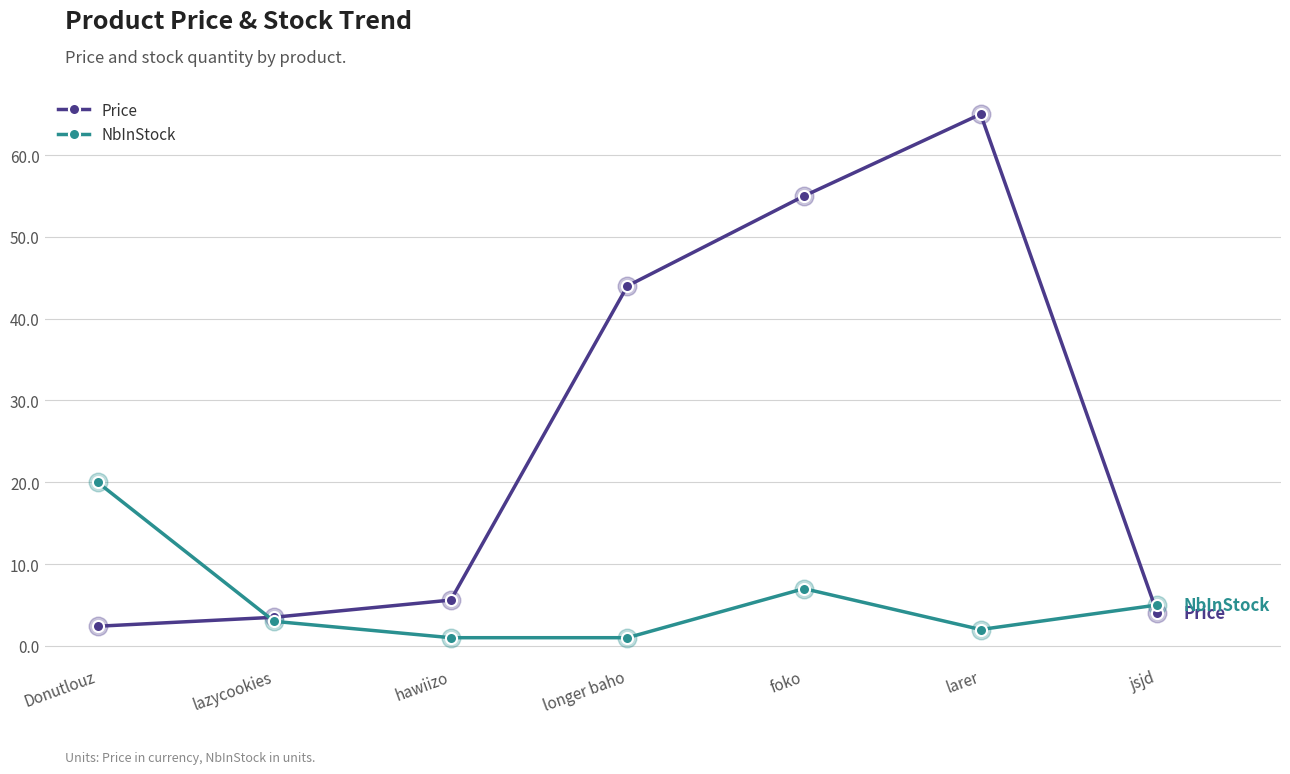

At how many categories does at least one series exceed 45?

2